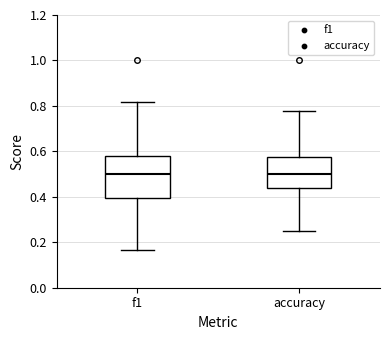

Reading left to right, transcribe this box plot: for each box, give where its median line is, the range the box spans, and where its two whiskers end, as read against the y-axis. The values are not printed on the chart, so give them approximately, as read against the axis.

f1: median 0.50, box 0.40 to 0.58, whiskers 0.16 to 0.82
accuracy: median 0.50, box 0.44 to 0.58, whiskers 0.26 to 0.78